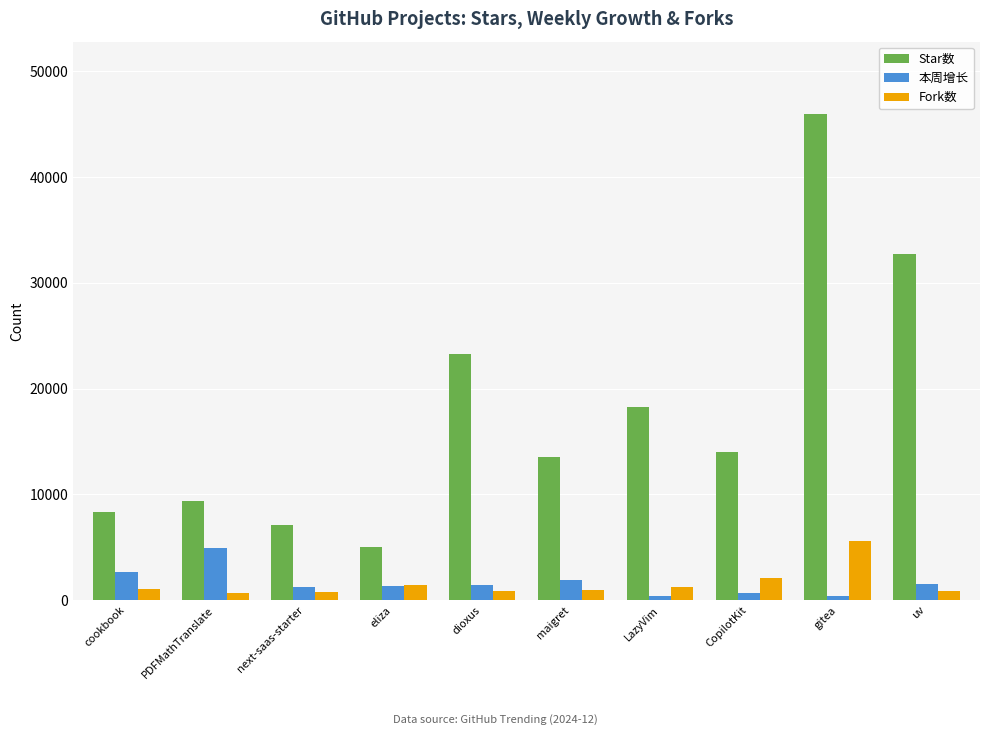

The 本周增长 series shows 1257 at next-saas-starter. True or false?

True